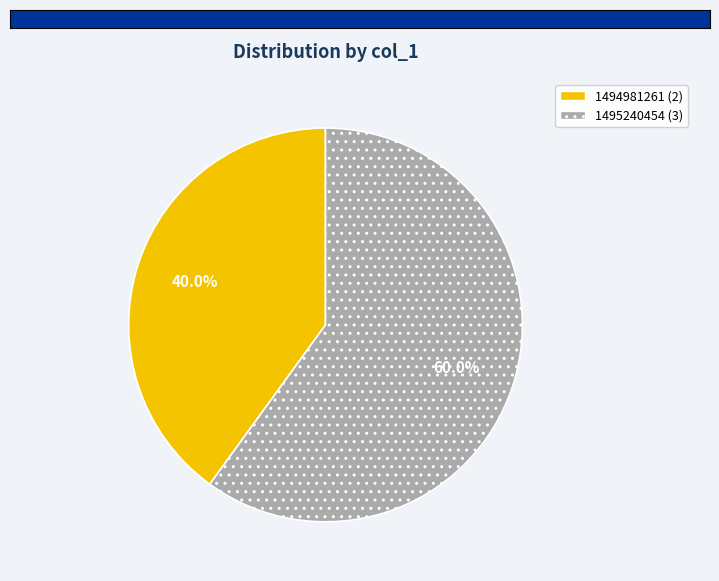

Does any single category account for the majority?

Yes